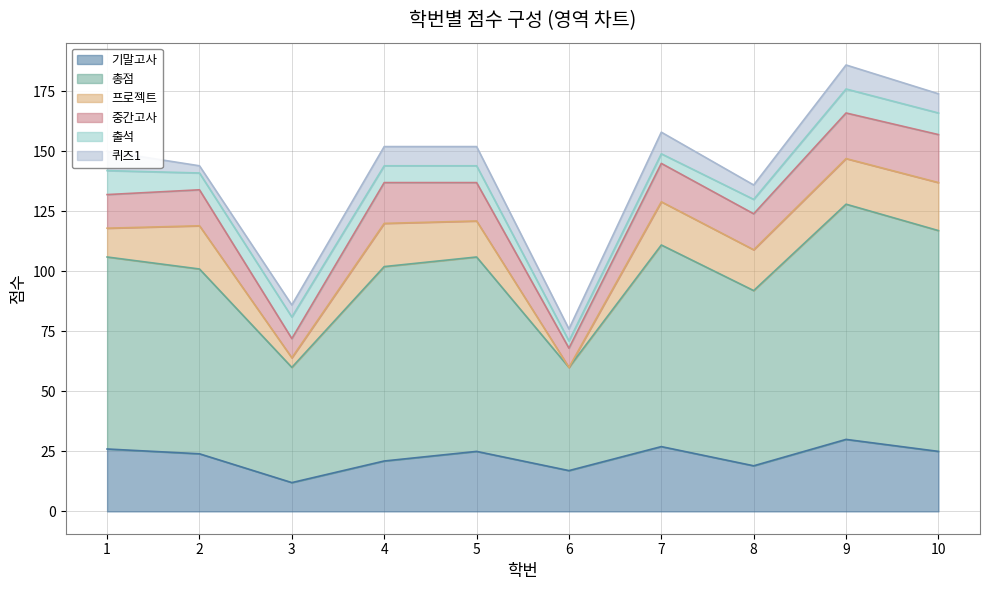

How many interior local peaks does the 총점 series have?

2